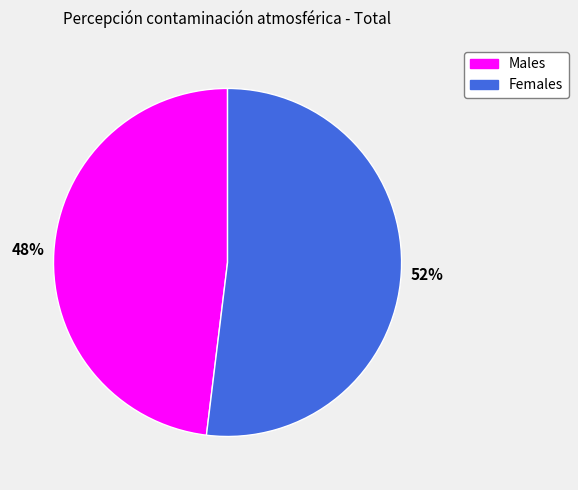

Is there a majority slice in this chart?

Yes